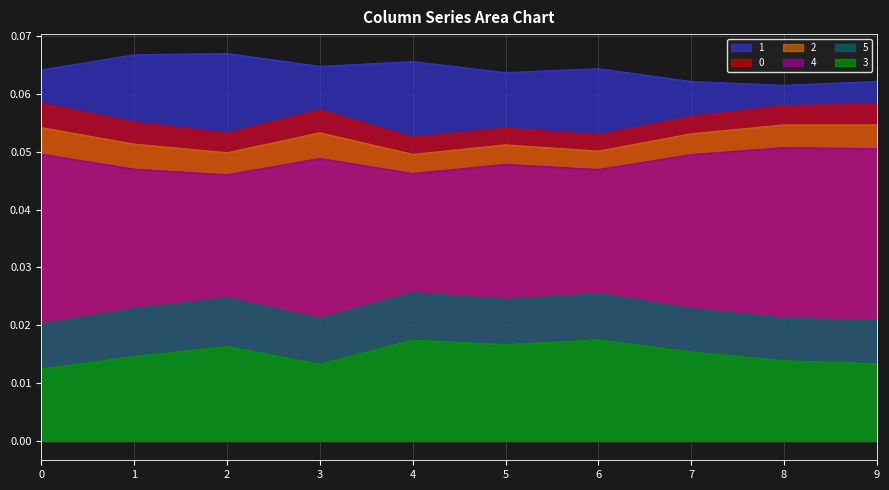

Rank the series at 6 from lowest to highest value.

3, 5, 4, 2, 0, 1